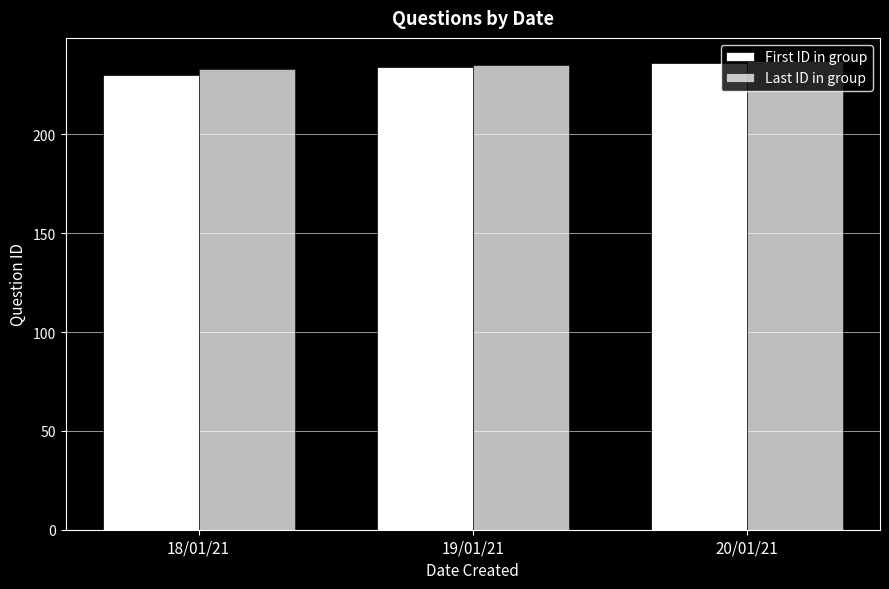

How many bars are there in each group?

2